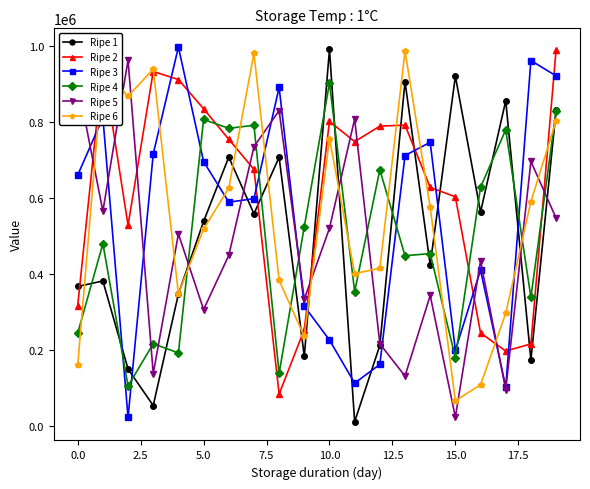

What is the greatest value displayed?

998293